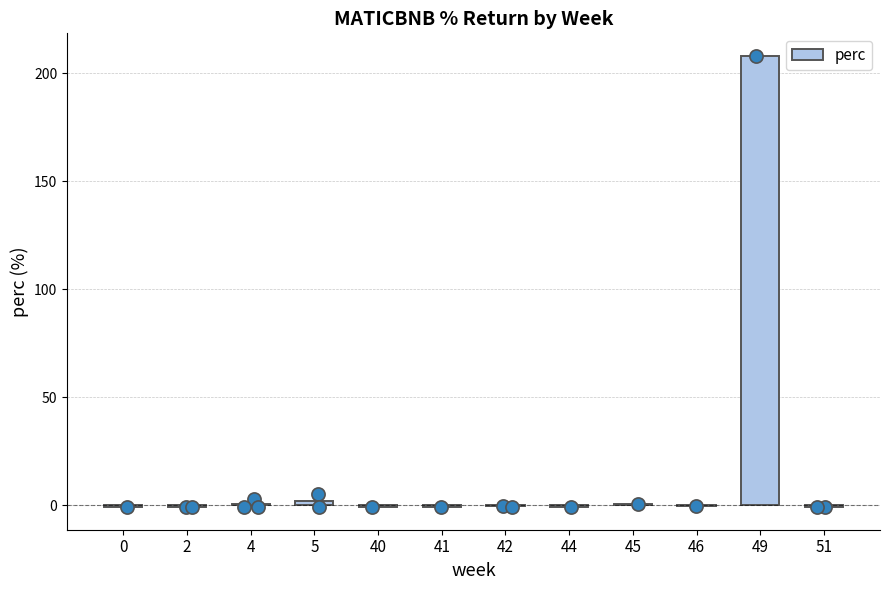

What is the change in value from 40 to 49?

+209.0